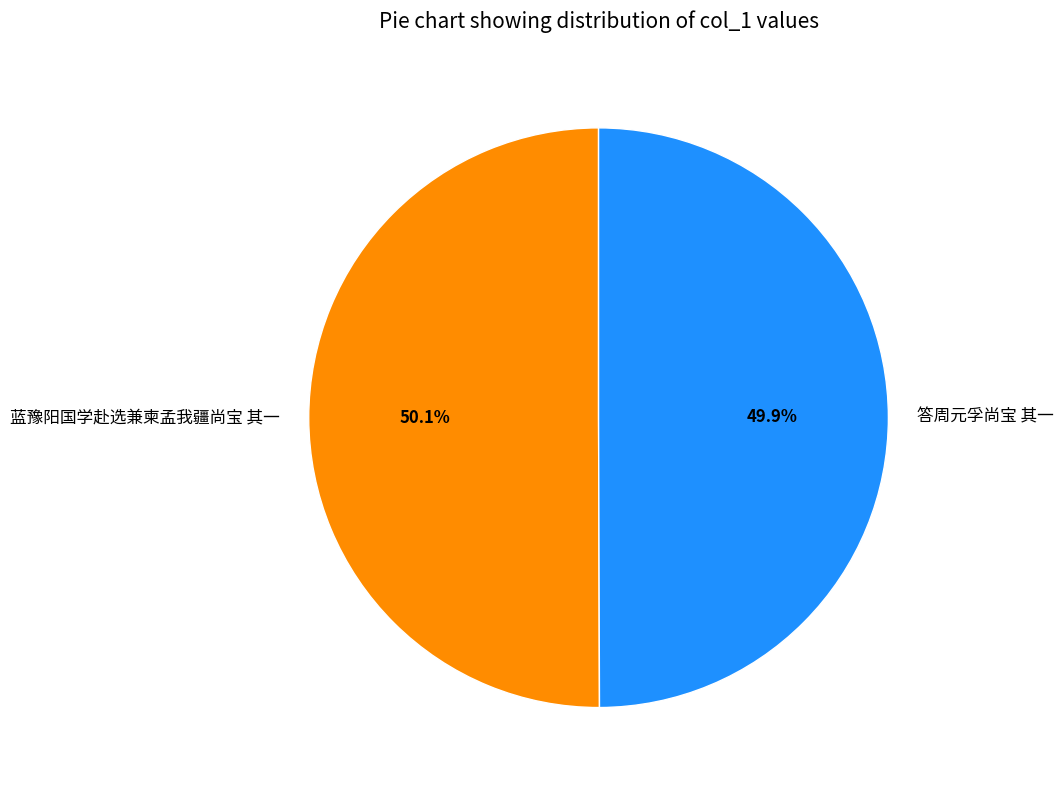

How many slices are in this pie chart?

2